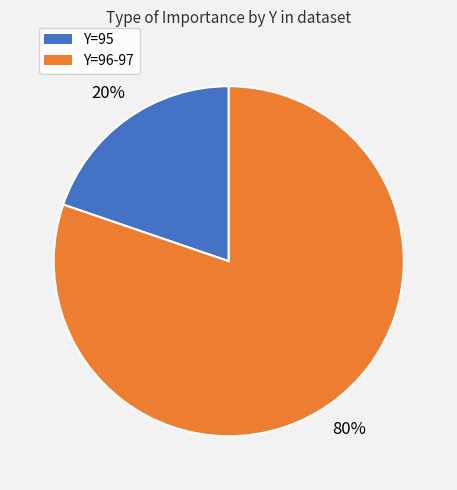

Between Y=96-97 and Y=95, which is larger?

Y=96-97